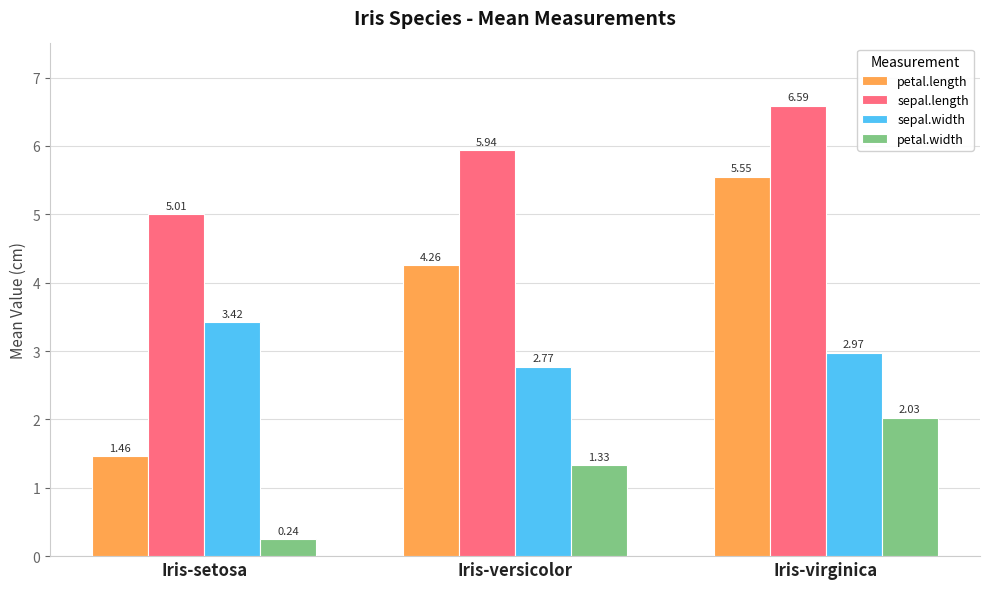

How many values in the petal.width series exceed 1?

2